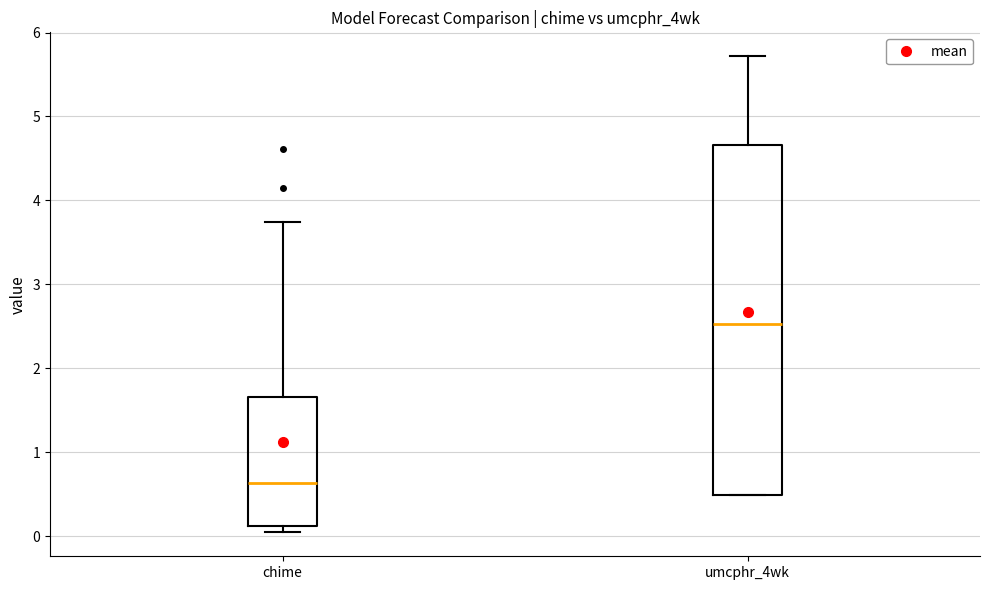

Comparing the boxes themselves (not the whiskers), which one is the tallest?

umcphr_4wk